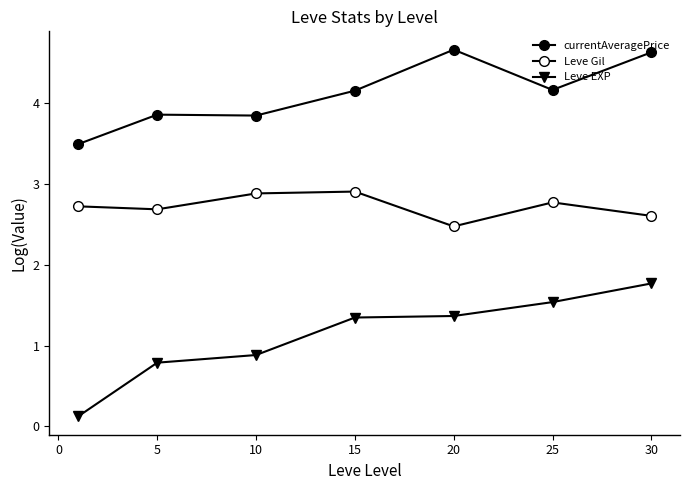

What is the value of the Leve Gil point at the 7th from the left?

2.6